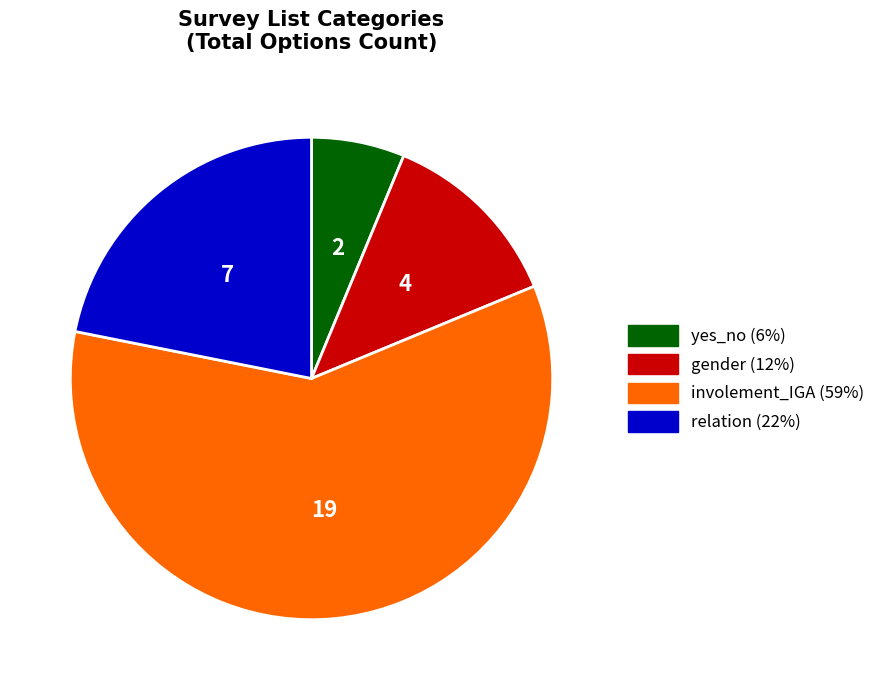

Combined, do yes_no and gender account for over 50%?

No